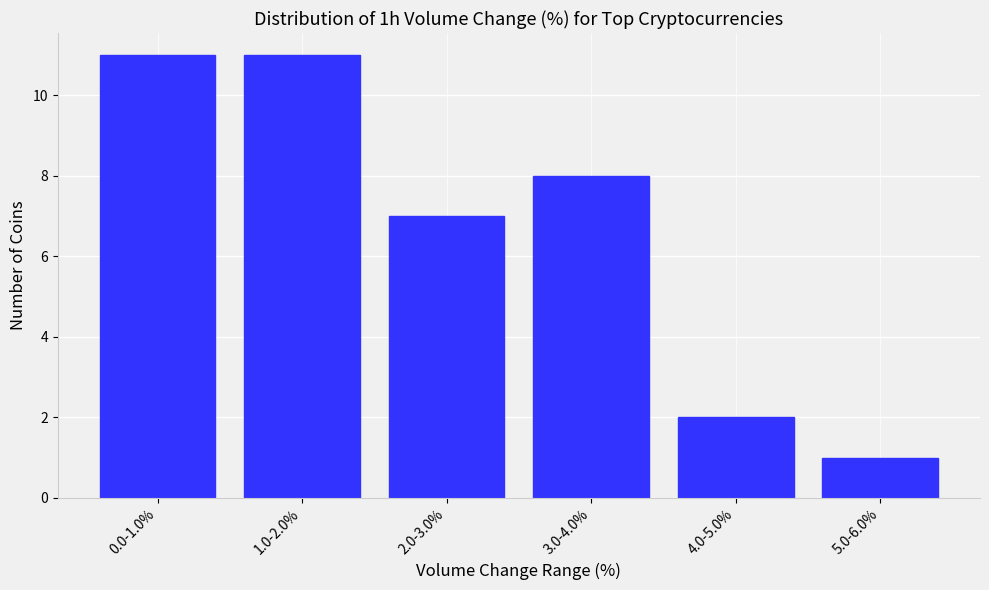

Reading left to right, list all the values displayed in this chart.

0.0-1.0%=11	1.0-2.0%=11	2.0-3.0%=7	3.0-4.0%=8	4.0-5.0%=2	5.0-6.0%=1